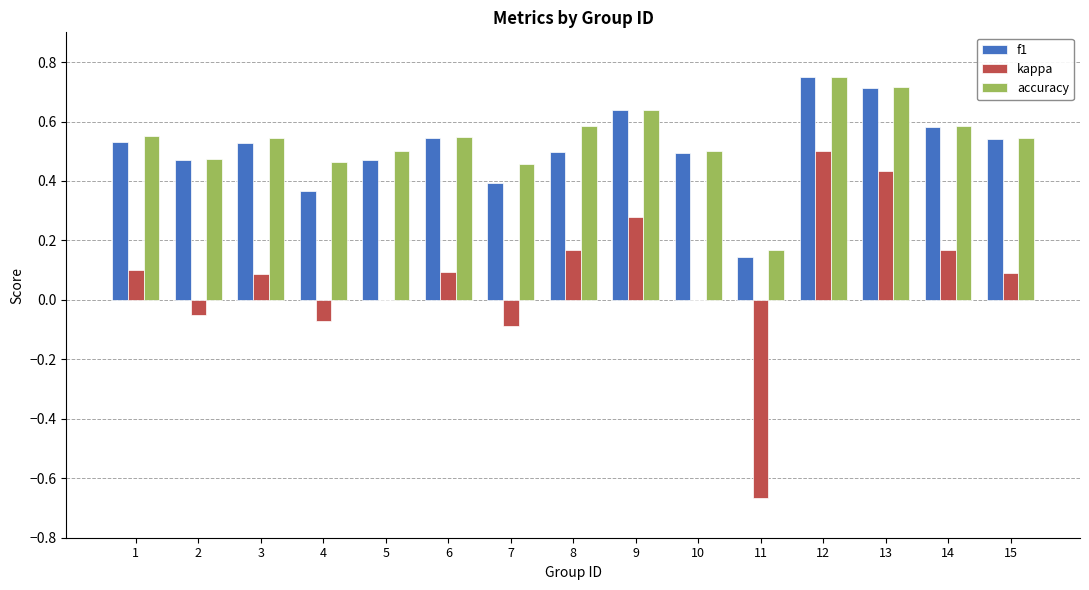

What is the sum of the accuracy values at 10 and 4?

1.0